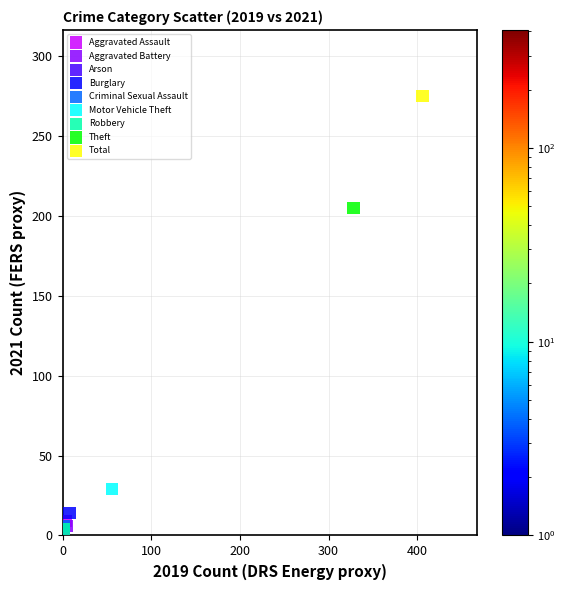

What are all the series names shown in the legend?

Aggravated Assault, Aggravated Battery, Arson, Burglary, Criminal Sexual Assault, Motor Vehicle Theft, Robbery, Theft, Total